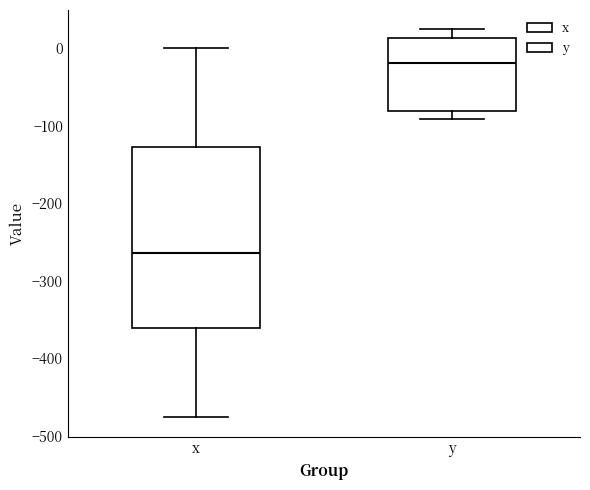

Reading left to right, transcribe this box plot: for each box, give where its median line is, the range the box spans, and where its two whiskers end, as read against the y-axis. The values are not printed on the chart, so give them approximately, as read against the axis.

x: median -260, box -360 to -130, whiskers -480 to 0
y: median -20, box -80 to 10, whiskers -90 to 20